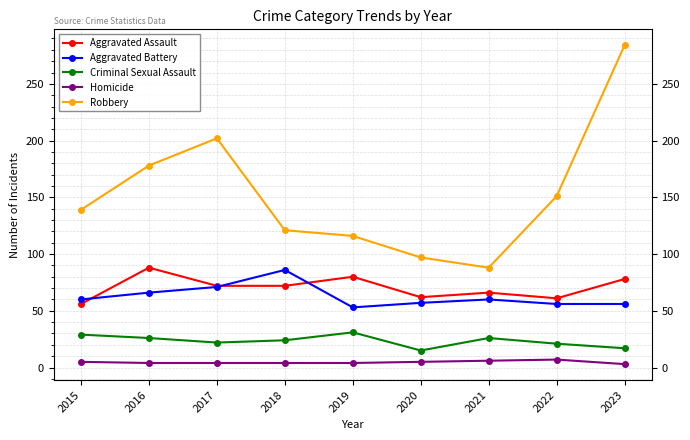

At which label does Aggravated Battery reach its minimum?

2019